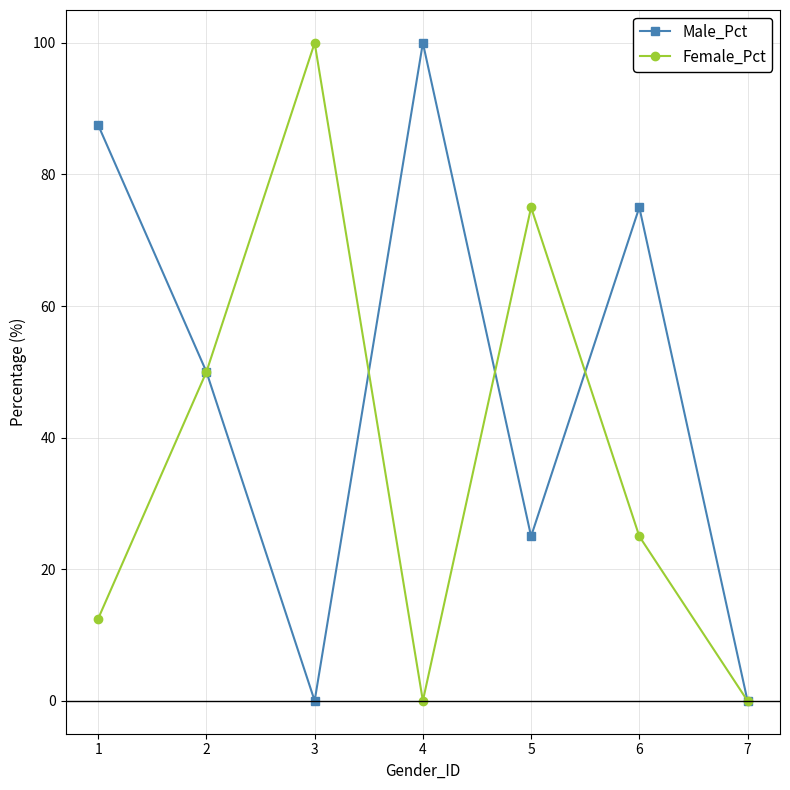

At how many categories does at least one series exceed 11?

6